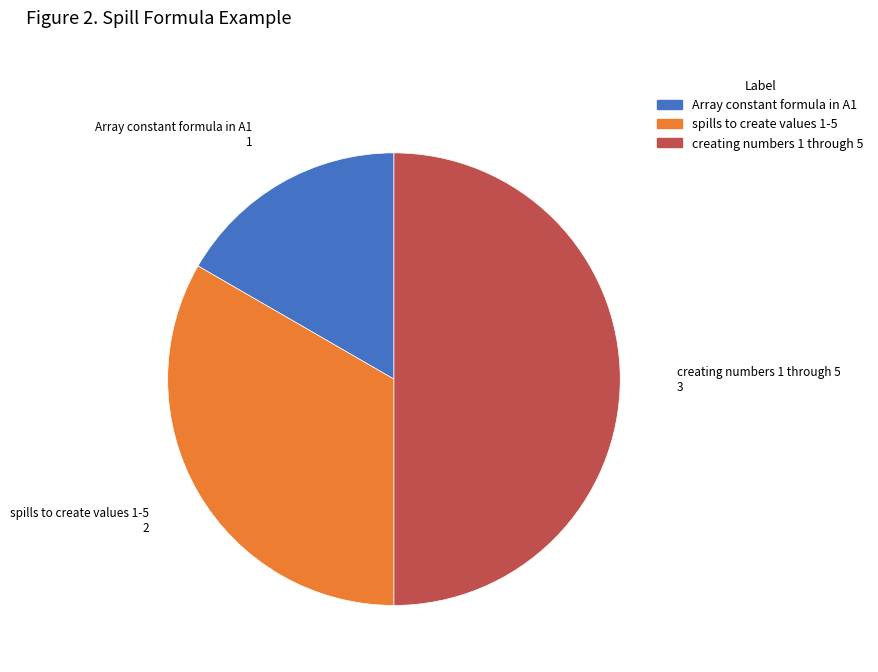

True or false: creating numbers 1 through 5 accounts for 38% of the total.

False